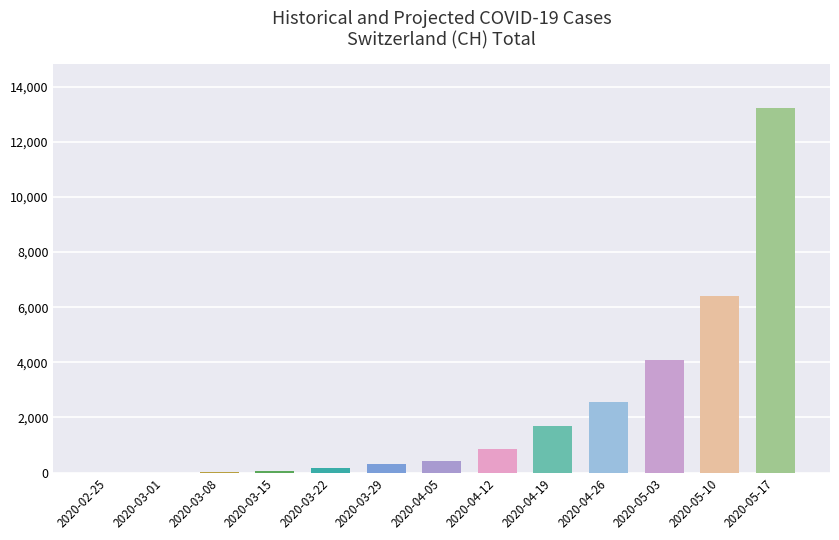

Which label corresponds to the largest value in the chart?

2020-05-17